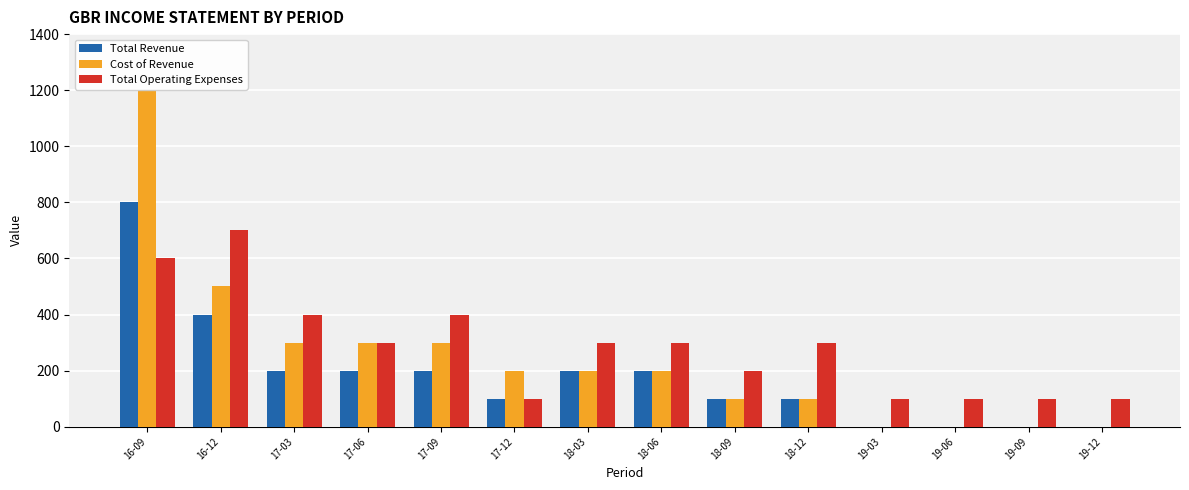

What is the spread (max minus min) of values at 16-09?

600